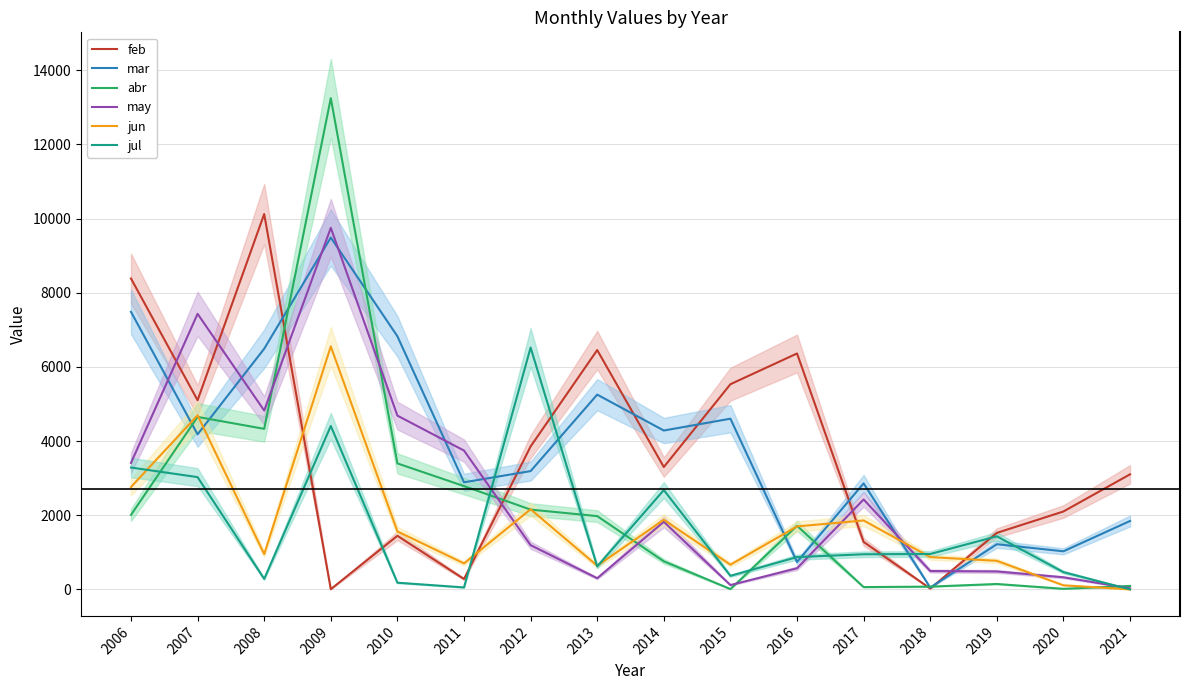

Which series has the widest spread of values?

abr